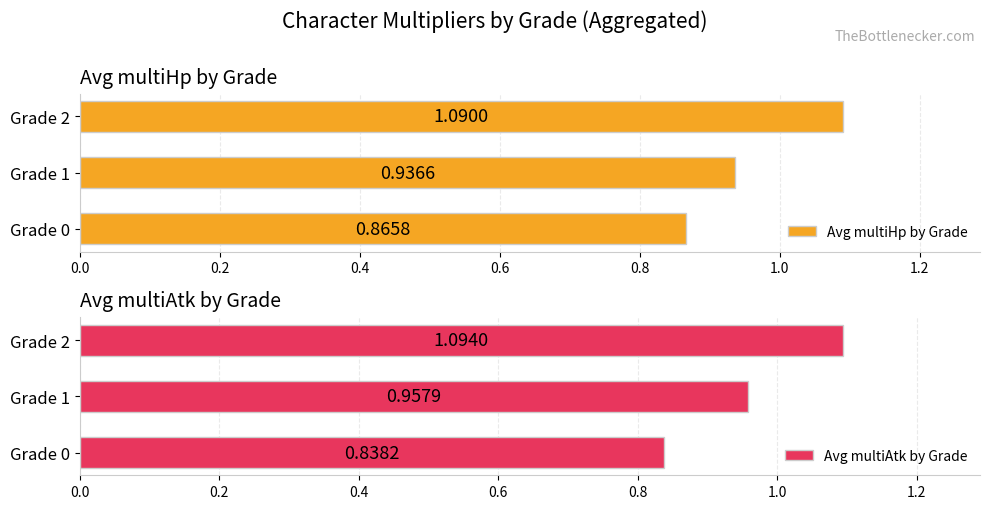

How many groups of bars are there?

3